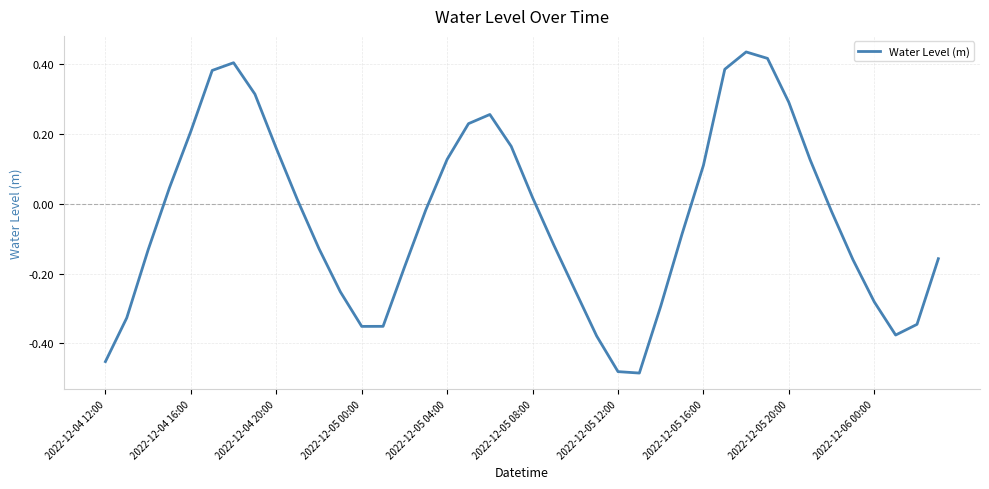

What is the difference between the maximum and minimum values?

0.9